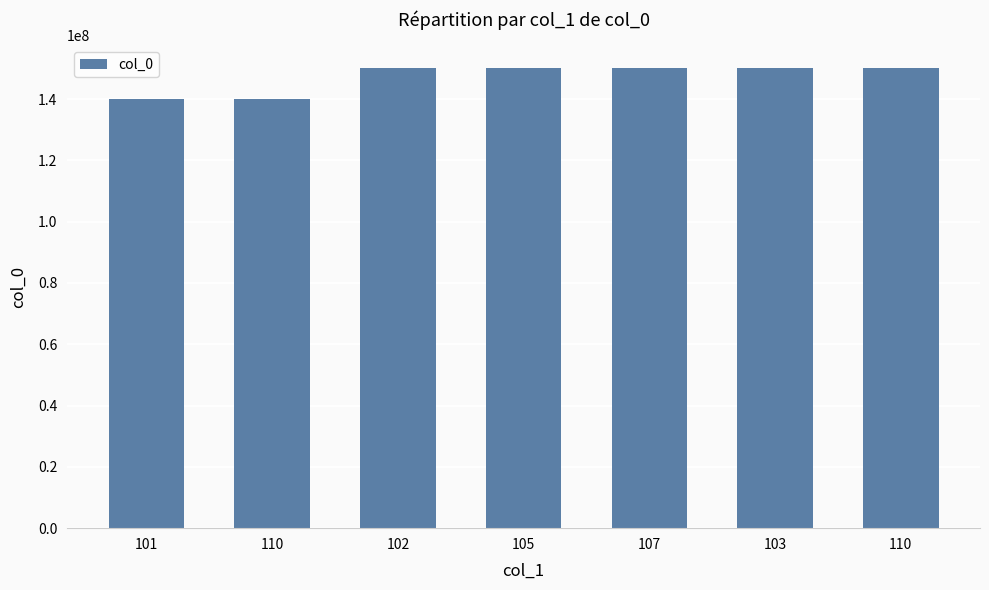

Are the bars horizontal?

No